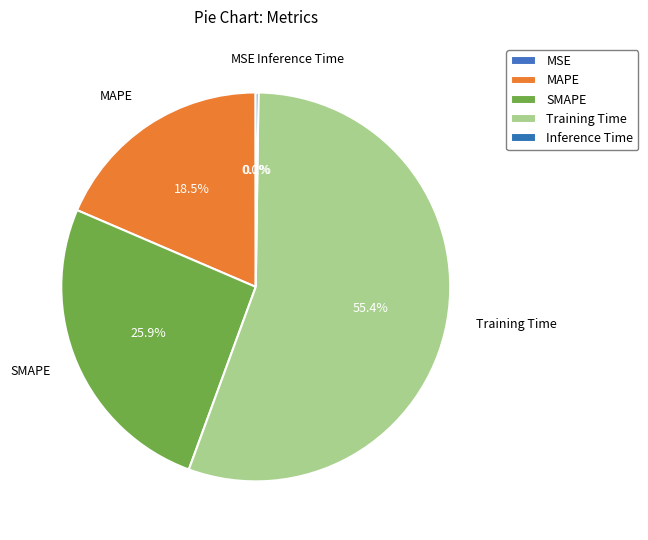

Is it true that Inference Time is 0% of the pie?

True